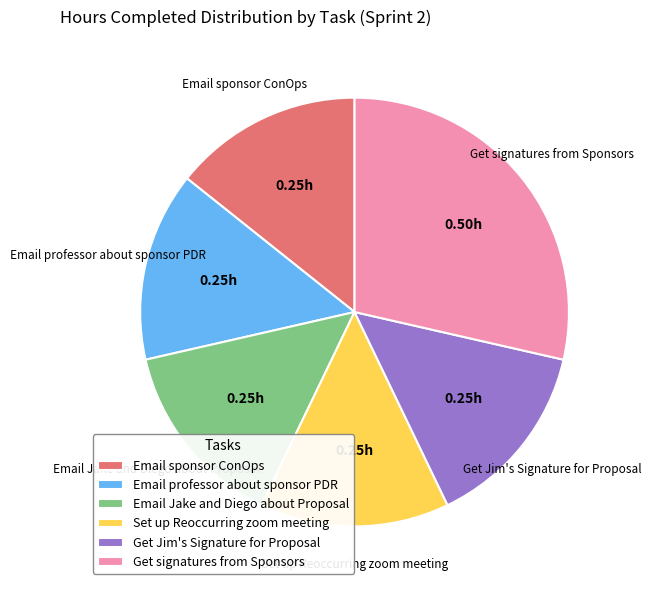

Is it true that Email Jake and Diego about Proposal is 27% of the pie?

False